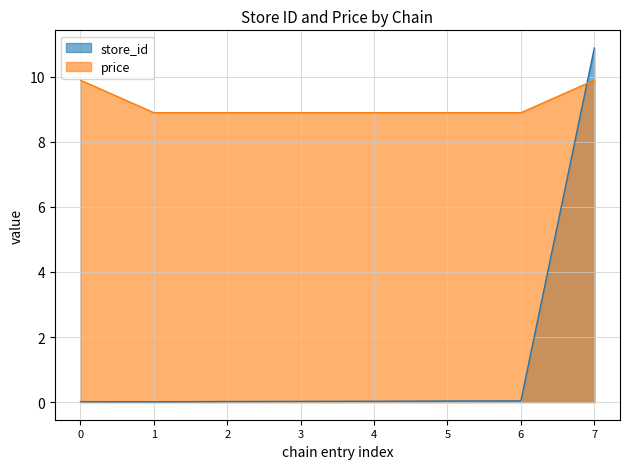

How many lines are shown in the chart?

2